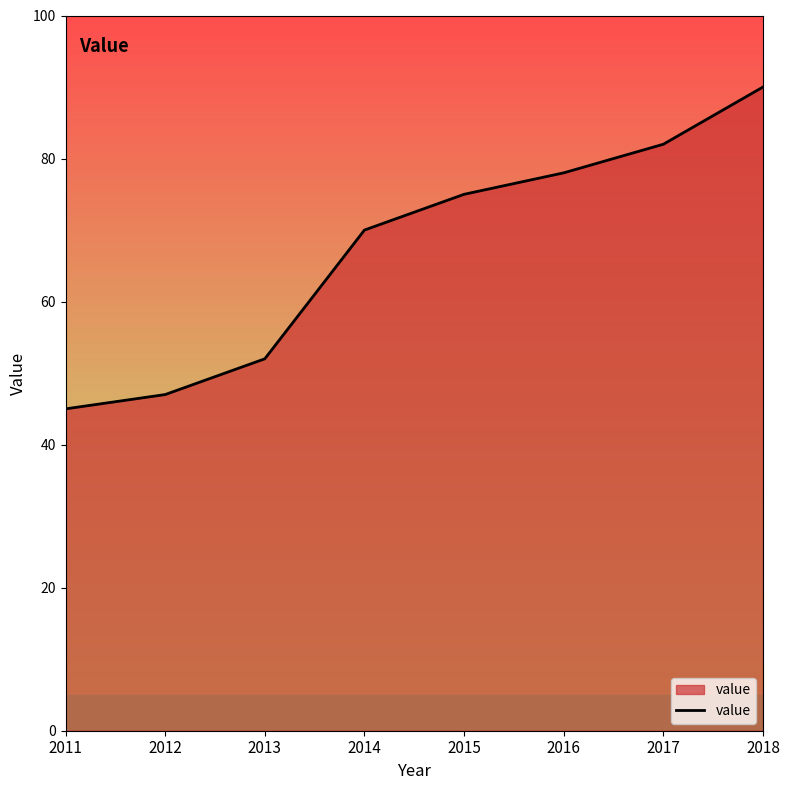

What is the smallest value displayed?

45